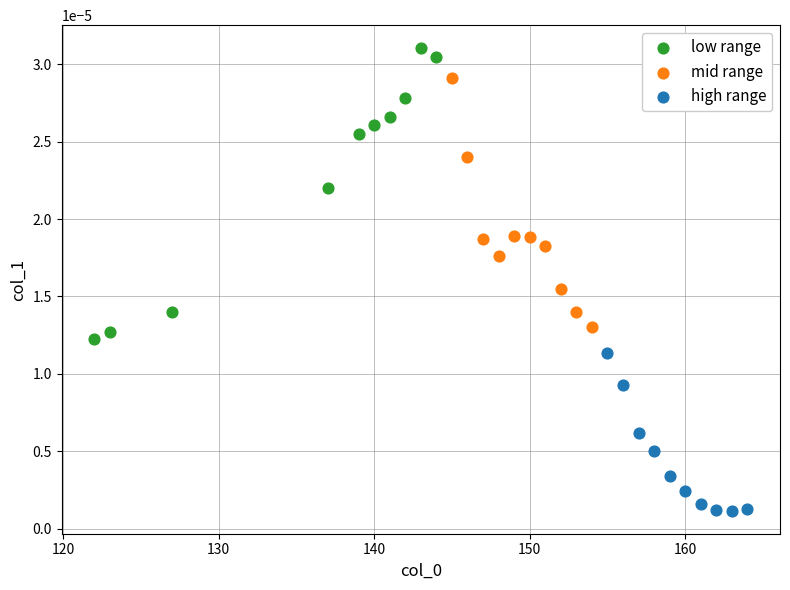

Which series contains the lowest Y value?

high range